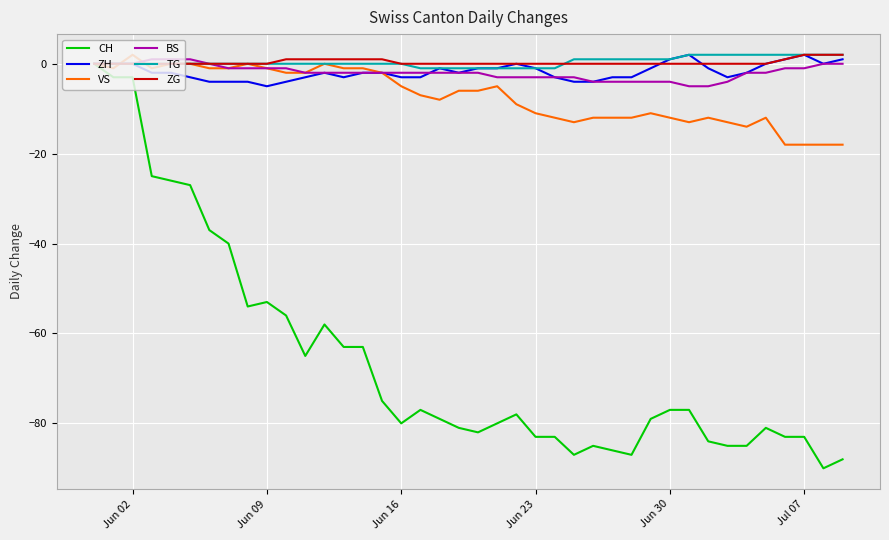

Which series has the widest spread of values?

CH